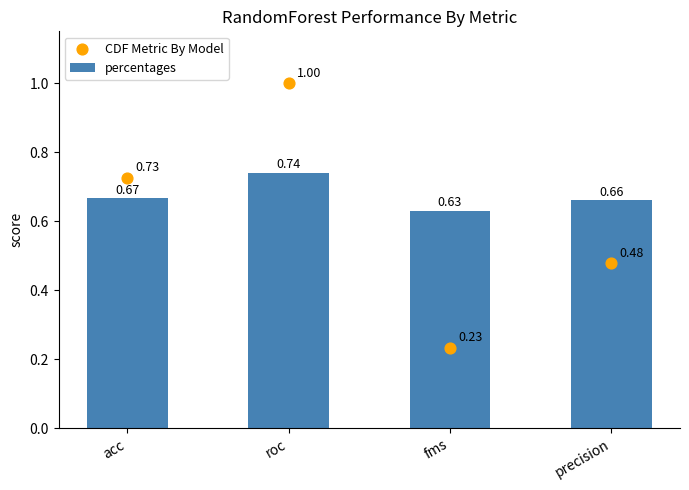

Is the value of percentages at acc greater than the value of CDF Metric By Model at precision?

Yes